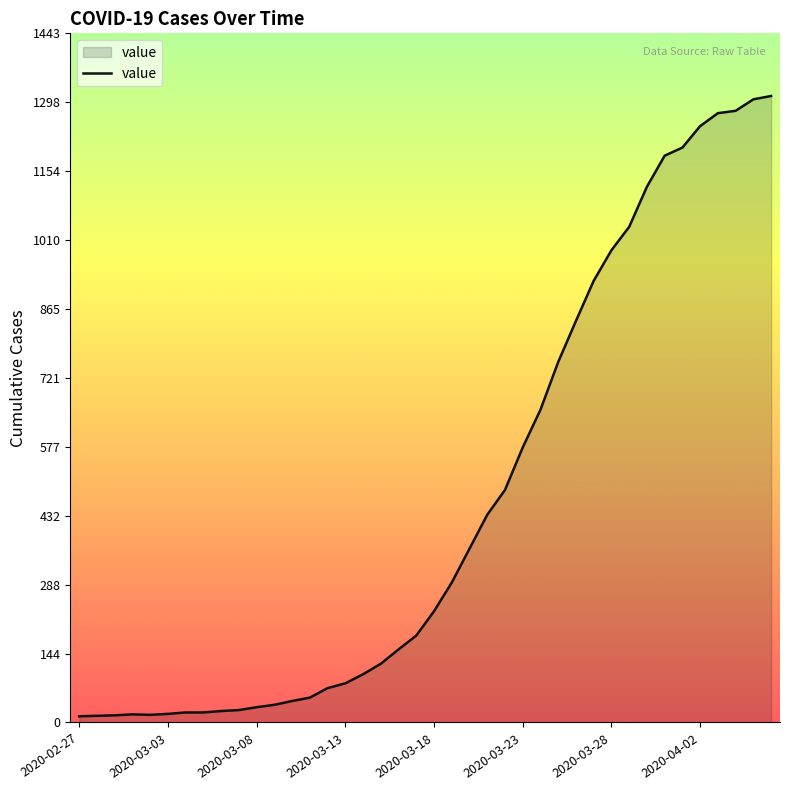

What is the difference between the maximum and minimum values?

1299